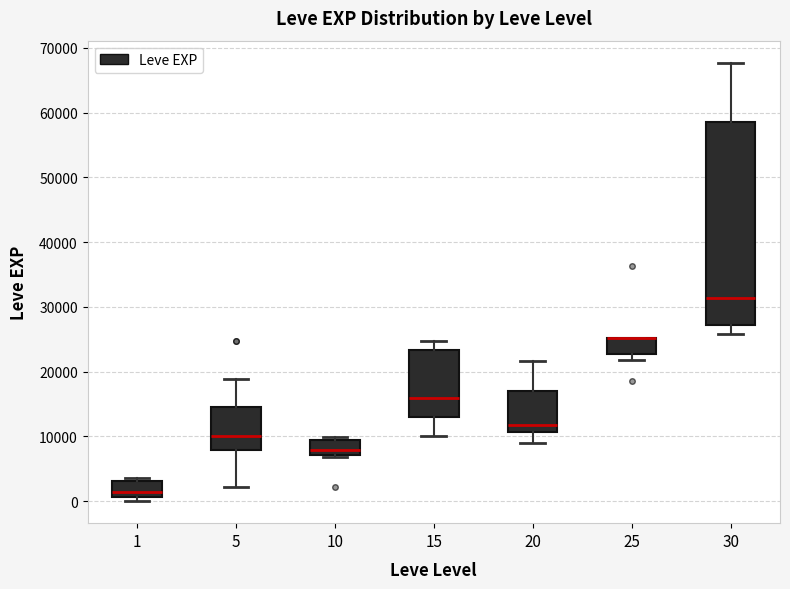

Where does the upper whisker of the box at x = 20 end on the y-axis? The values are not printed on the chart, so give them approximately, as read against the axis.

22000